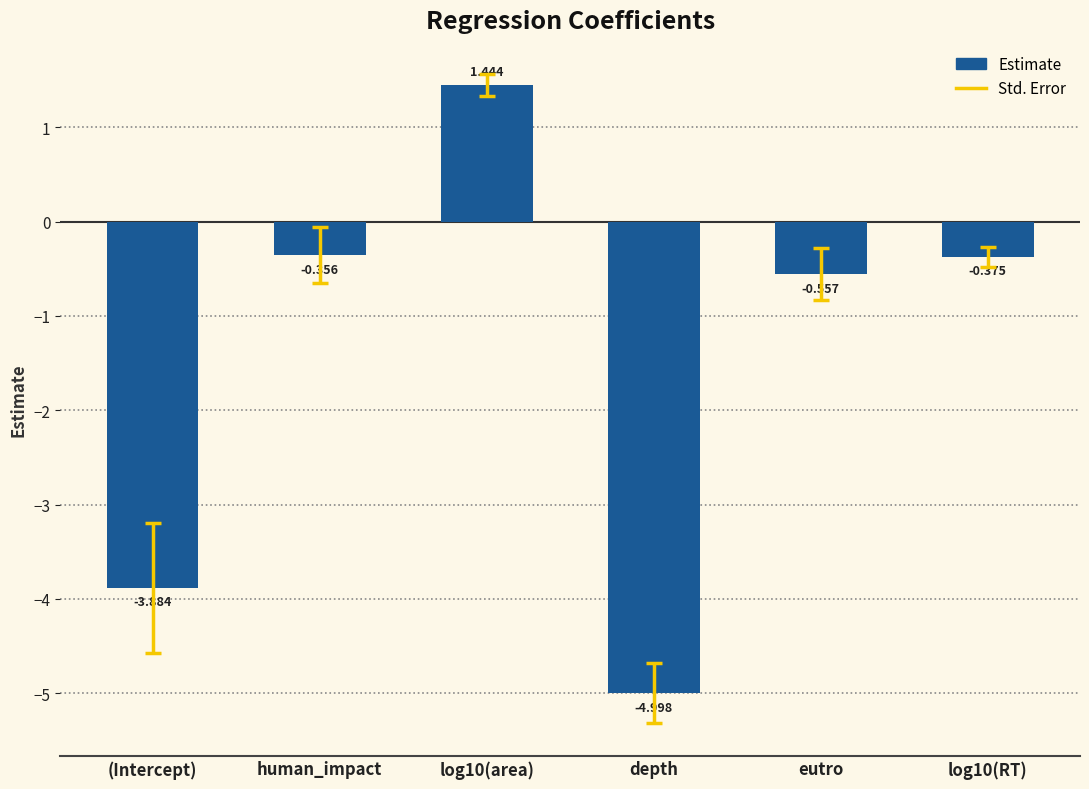

How many series are shown in this chart?

1